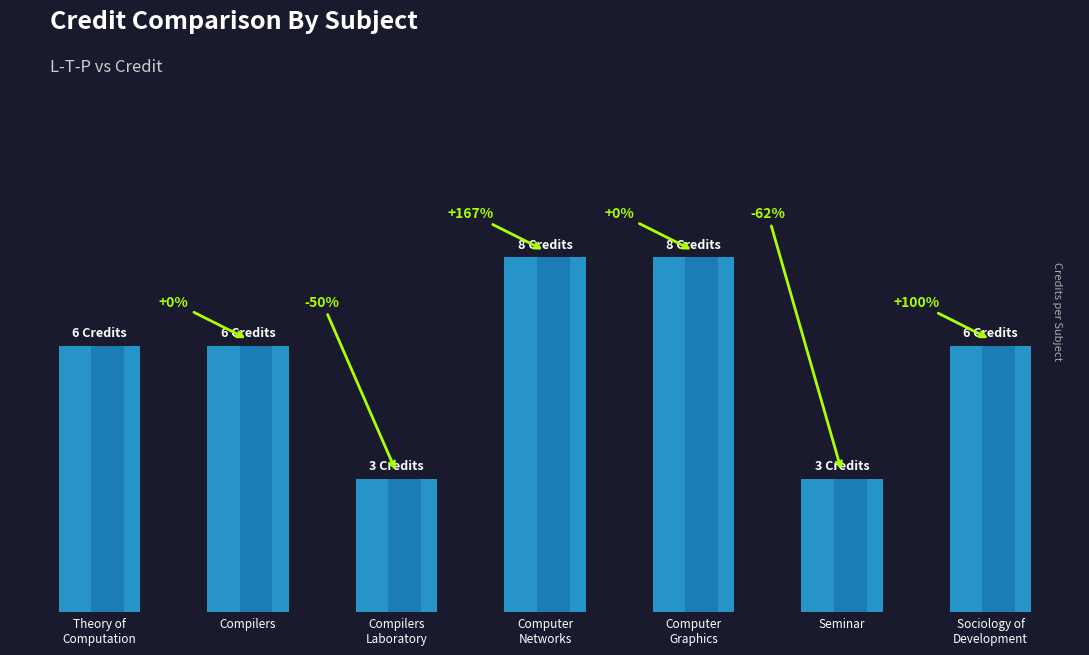

What is the smallest value displayed?

3